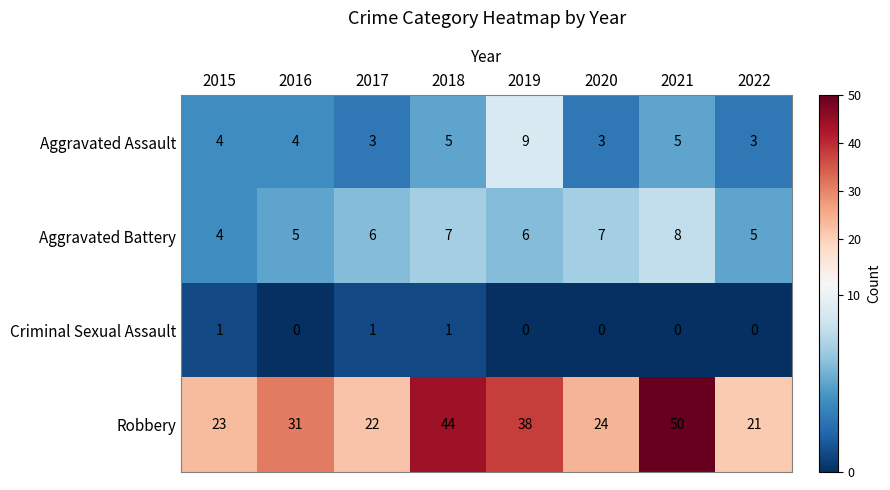

Which label corresponds to the largest value in the chart?

2021